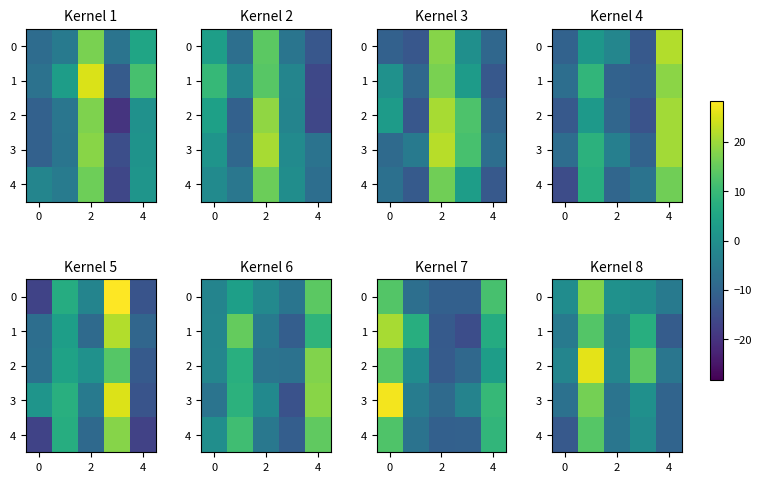

What is the difference between the second highest and minimum values in the 0 series?

5.5